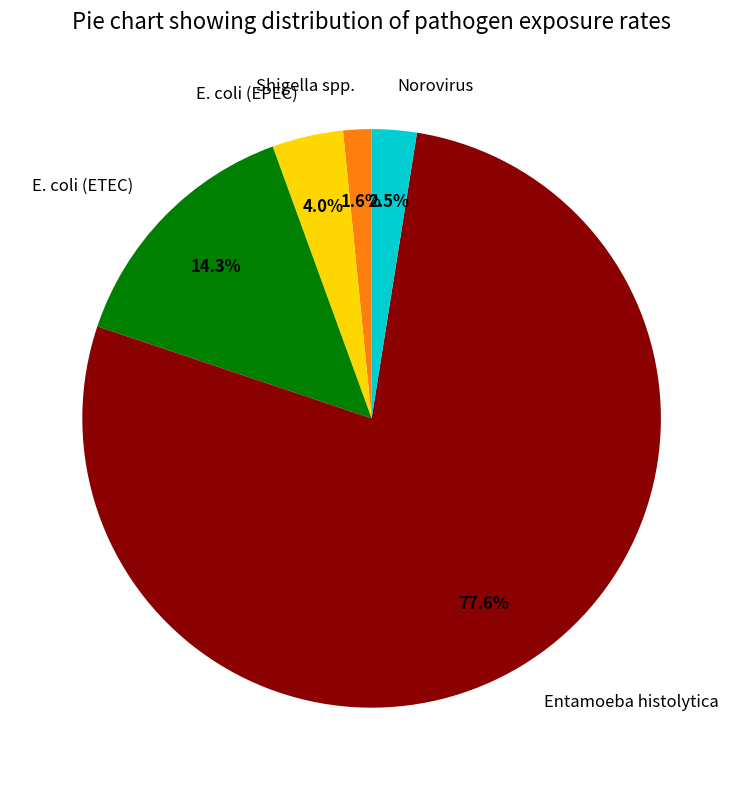

To the nearest percent, what portion does E. coli (EPEC) represent?

4%